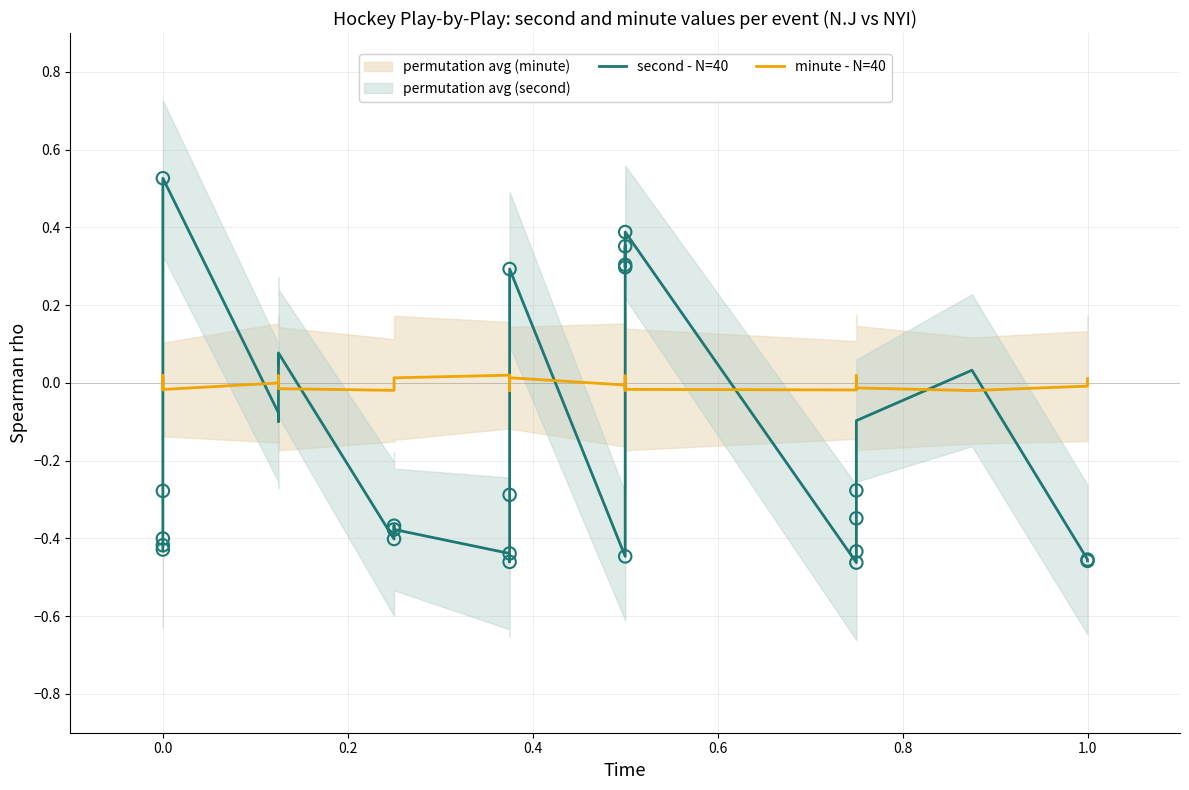

Which series has the largest total across all categories?

minute - N=40